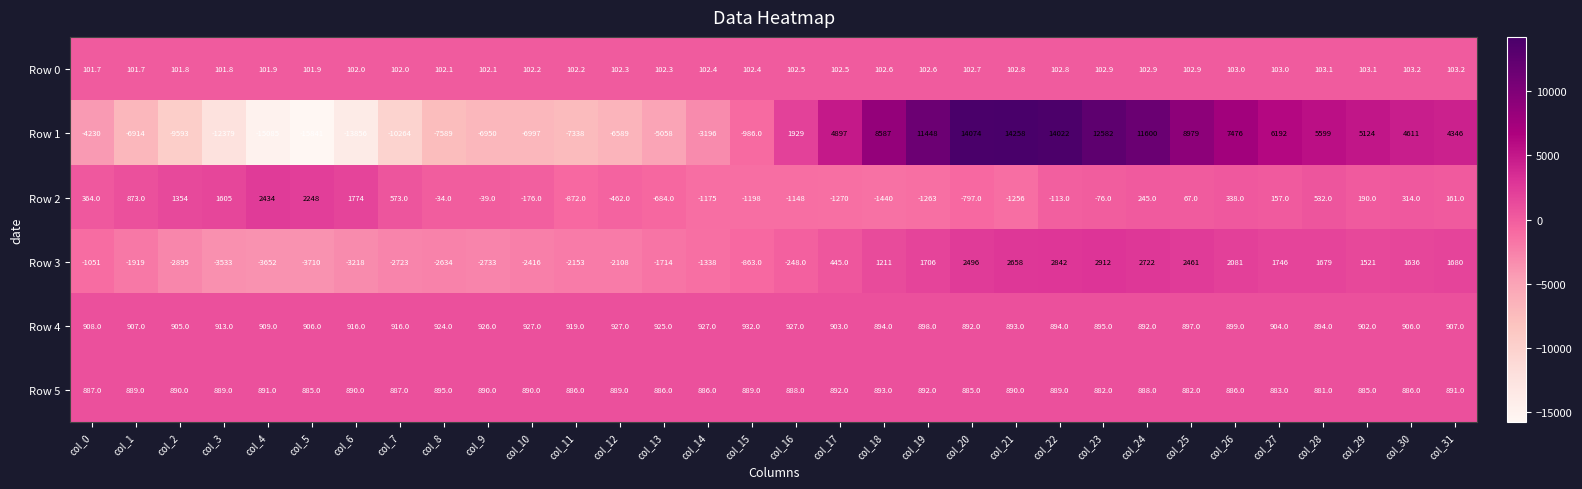

At which category does the chart reach its minimum across all series?

col_5